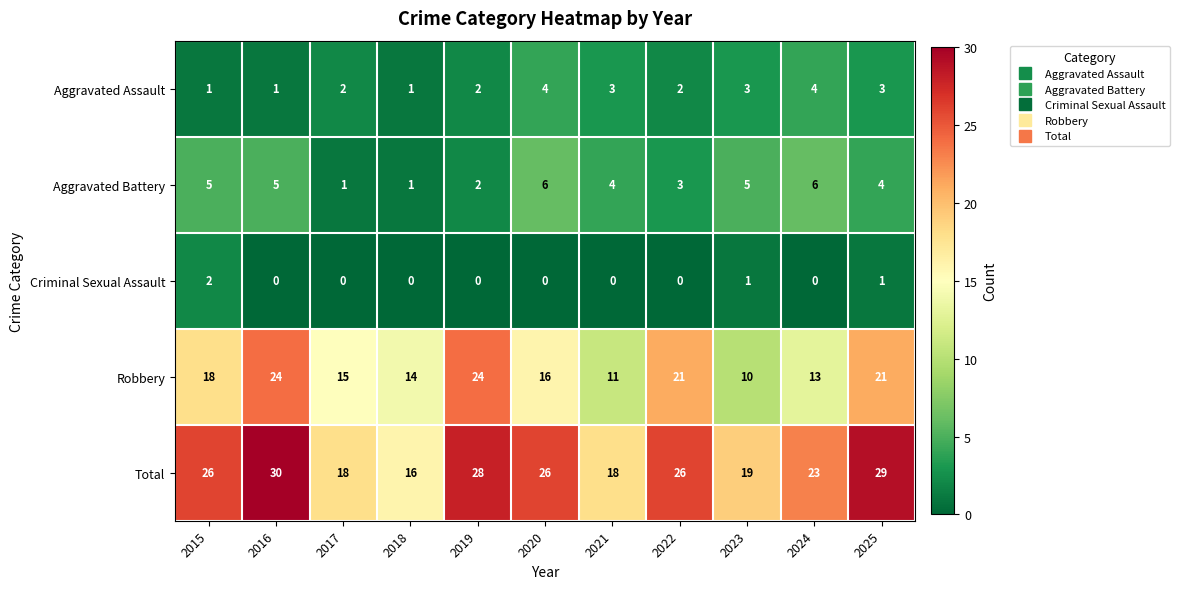

How many series are shown in this chart?

5